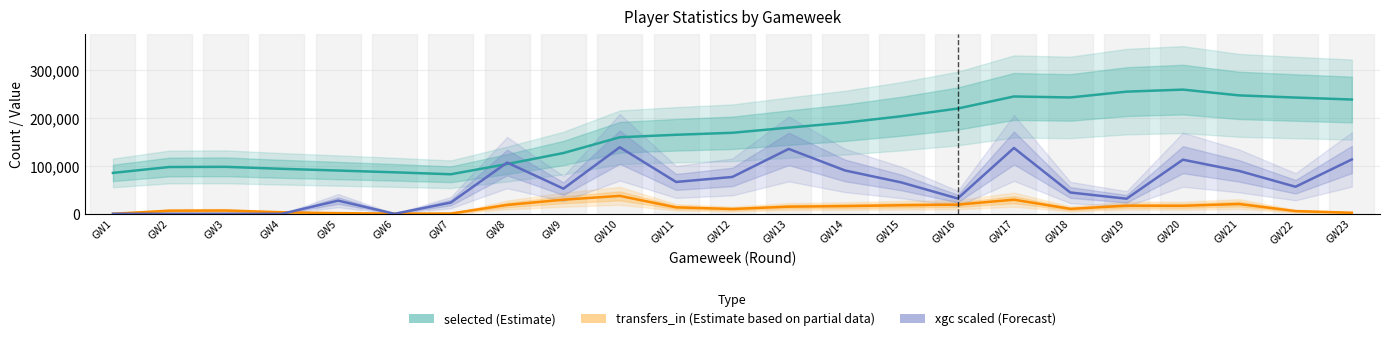

The transfers_in series shows 6166.0 at GW21. True or false?

False